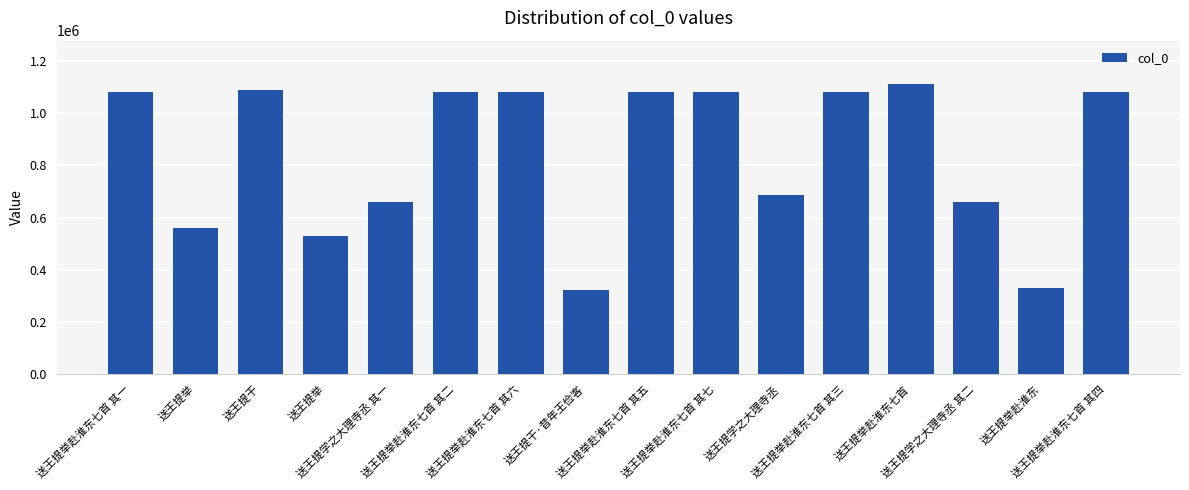

How many values are below 1080430?

8